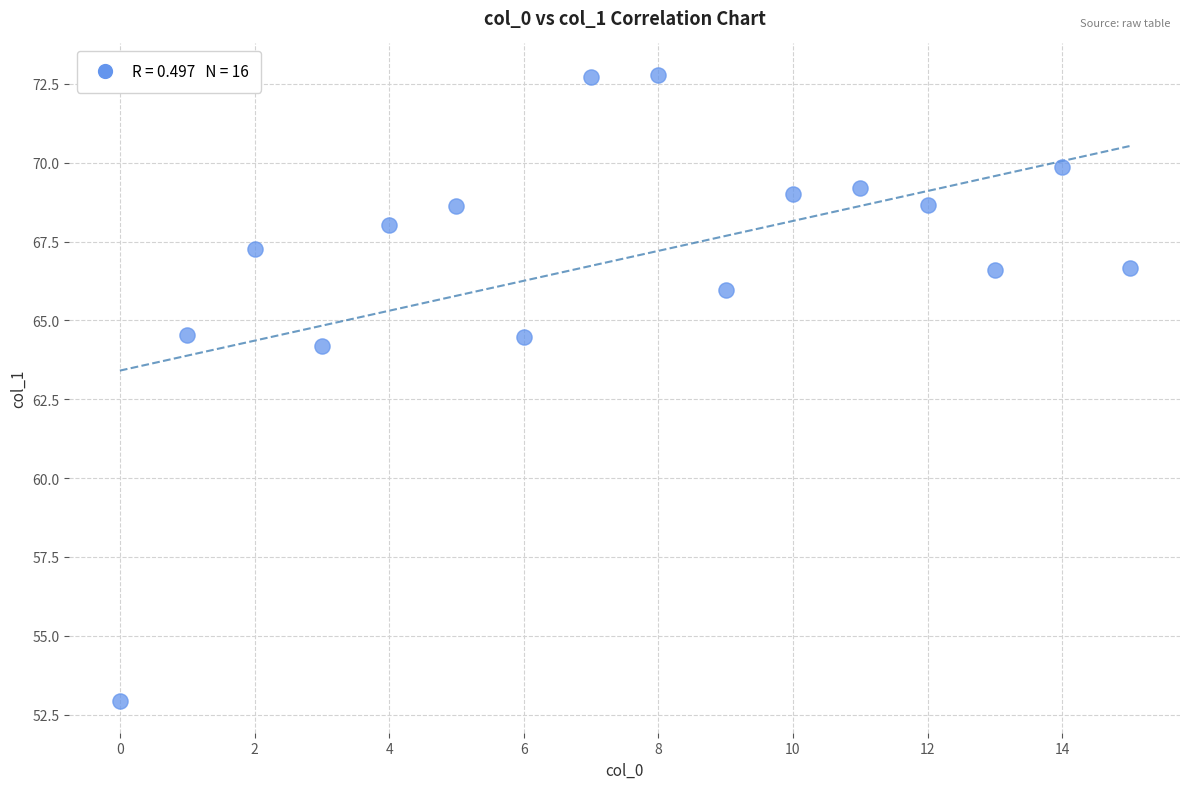

What Y value in the scatter plot is closest to 62?

64.2